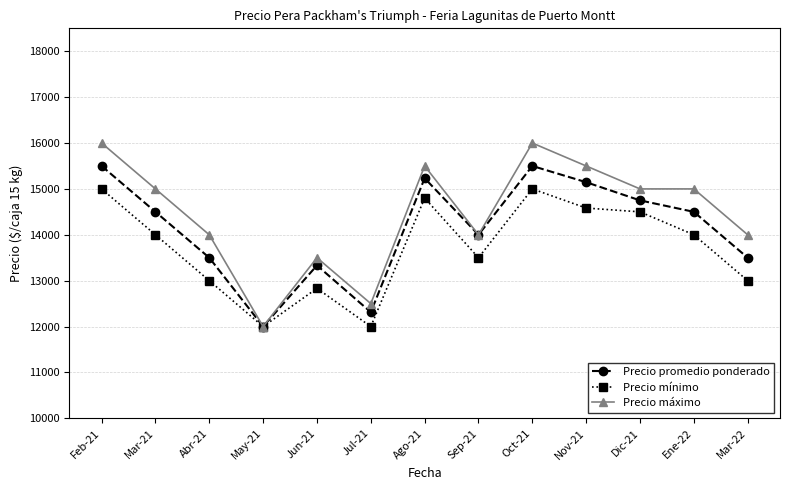

Read the Precio máximo value at Nov-21, to the nearest 10.

15500